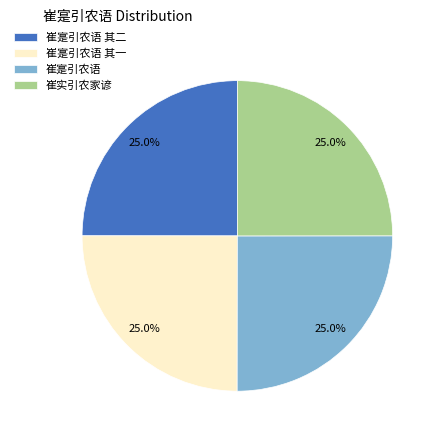

How many segments does this pie chart have?

4